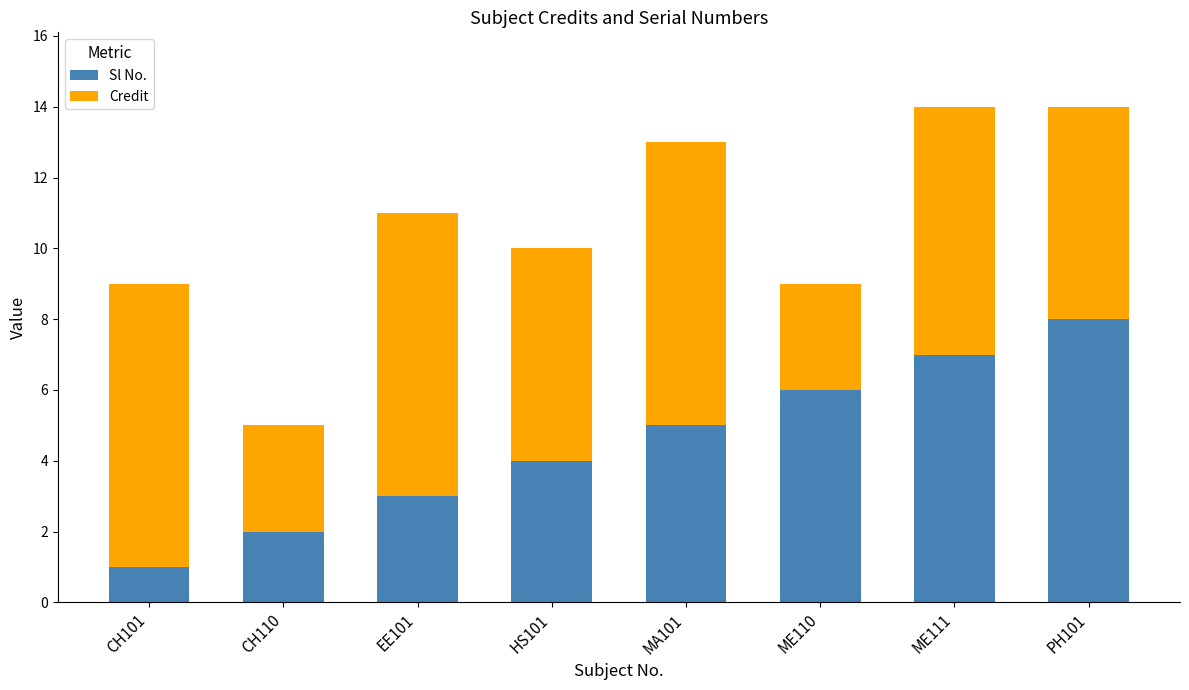

What is the total value across all series at EE101?

11